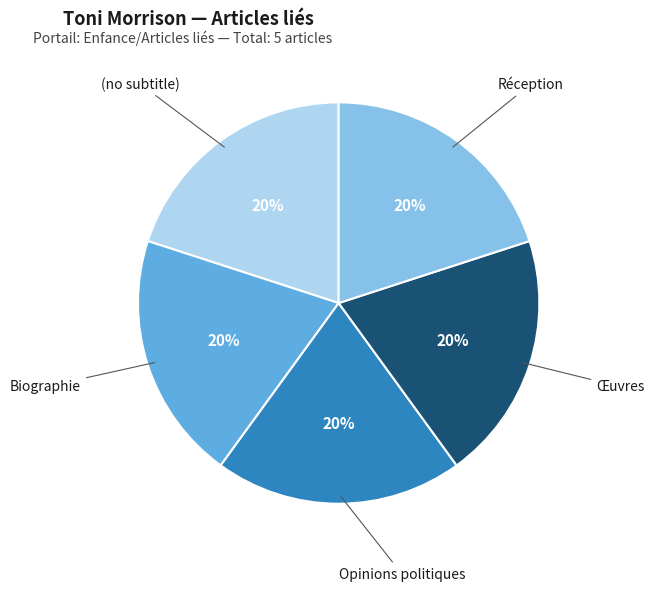

To the nearest percent, what is the difference between the largest and smallest slice percentages?

0%